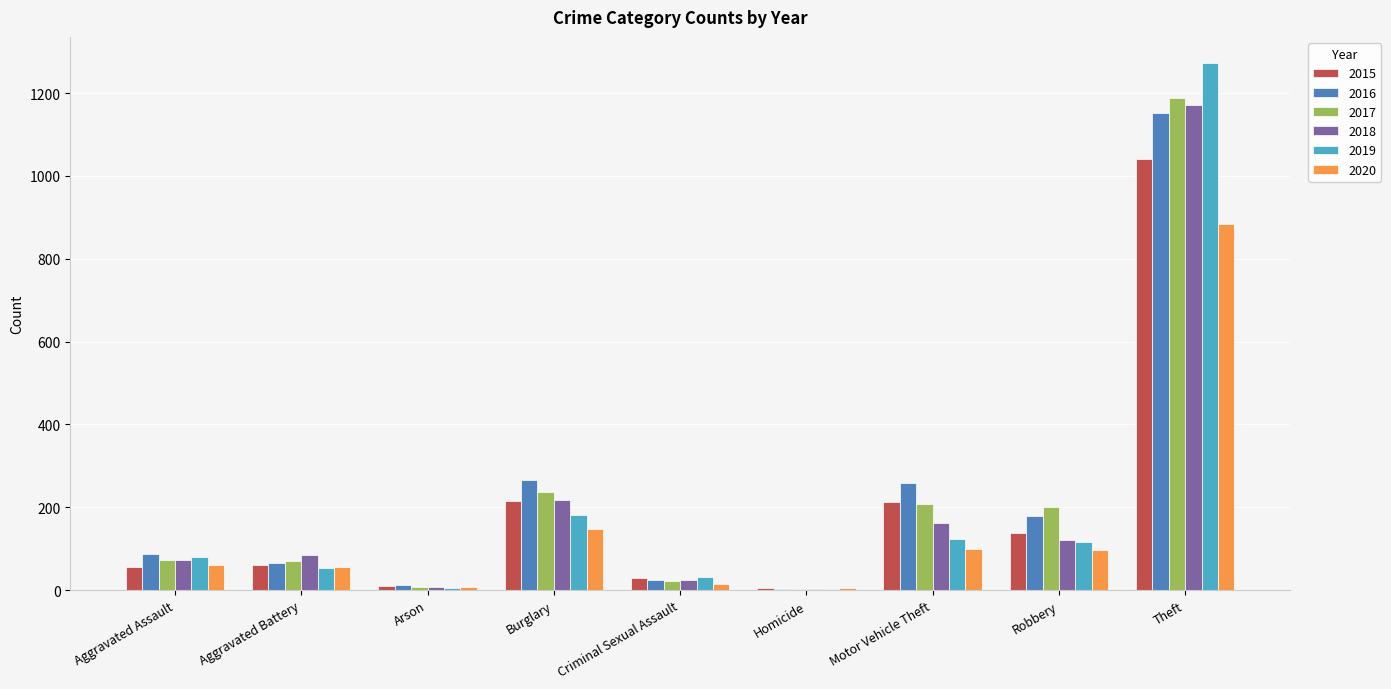

The 2020 series shows 57 at Aggravated Battery. True or false?

True